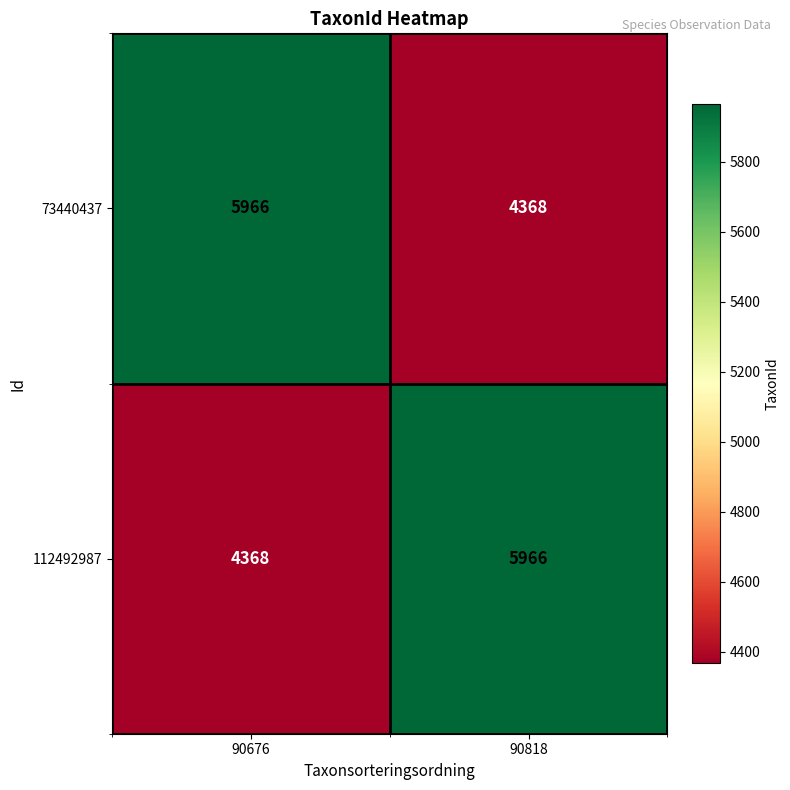

What is the sum of all 112492987 values?

10334